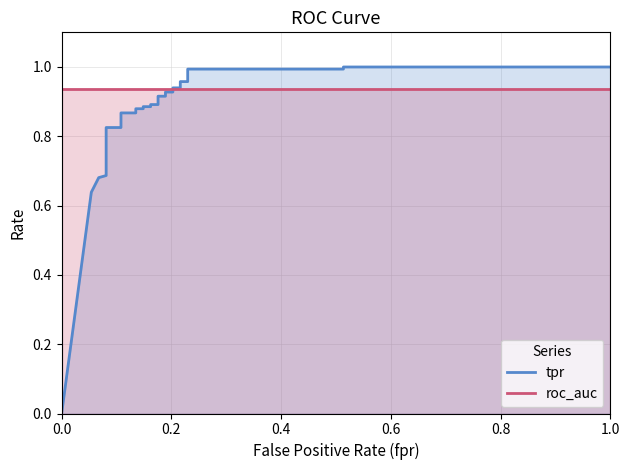

What is the total value across all series at 17?

1.8